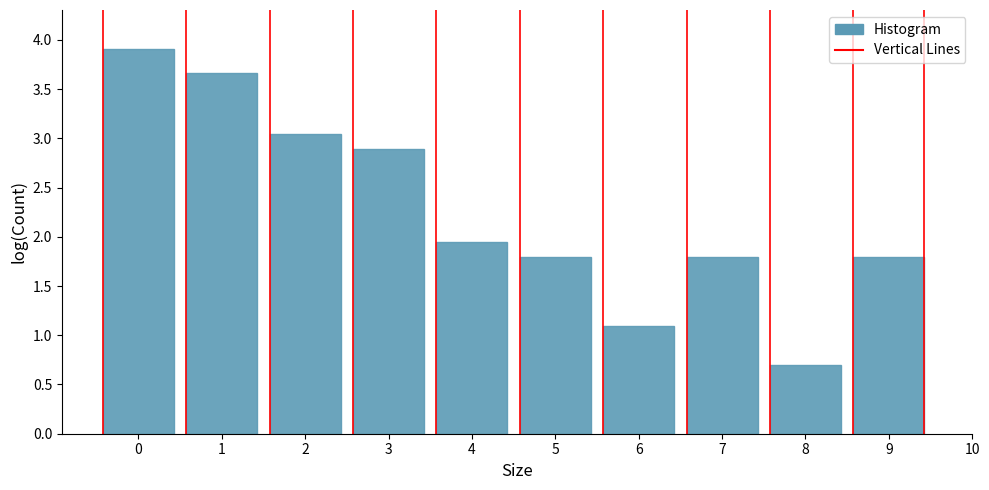

What is the value of the 4th bar from the left?

2.9